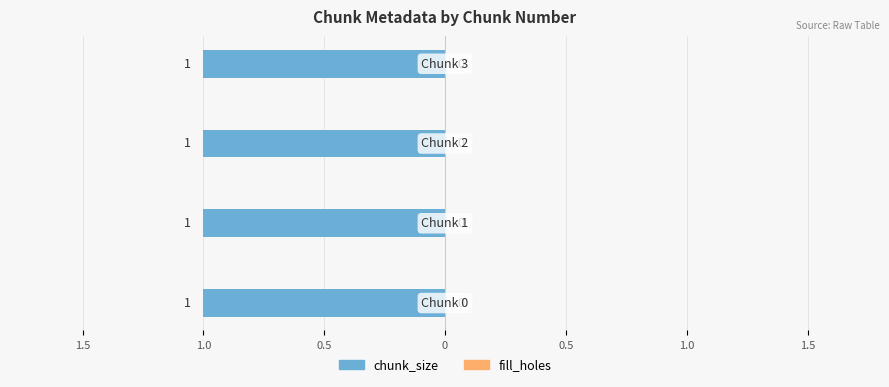

How many groups of bars are there?

4